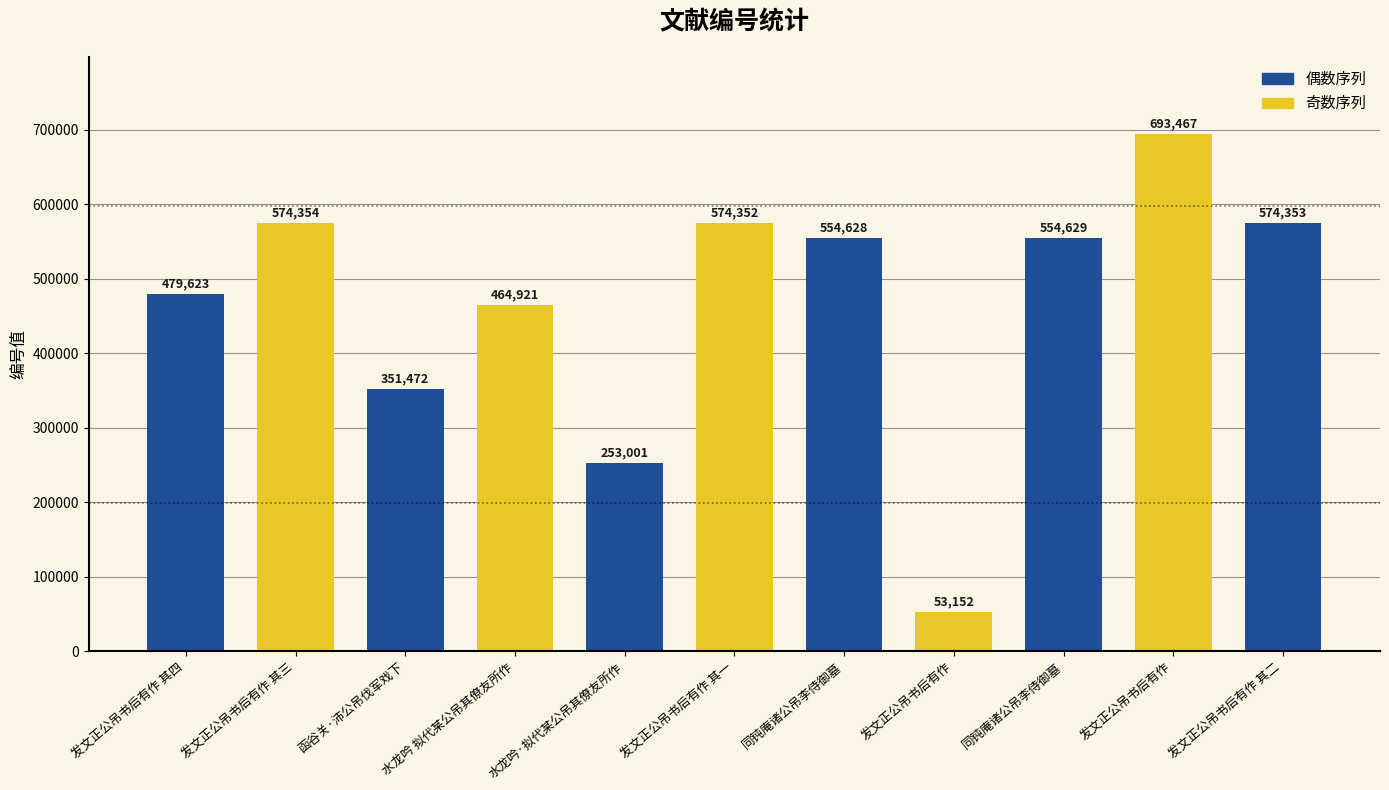

Count the number of categories in the chart.

11